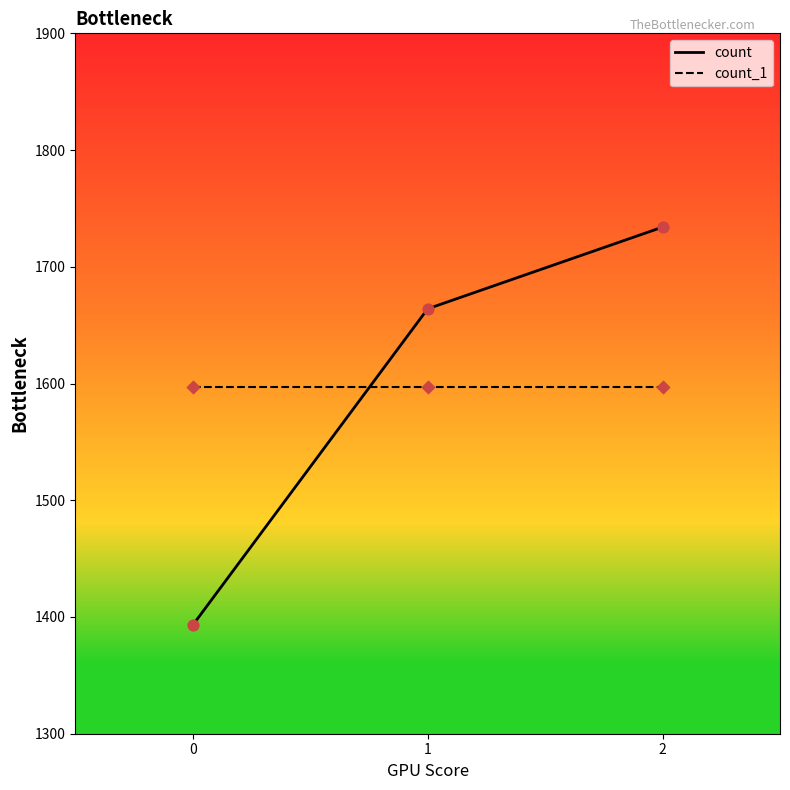

At which category is the sum across all series the highest?

2